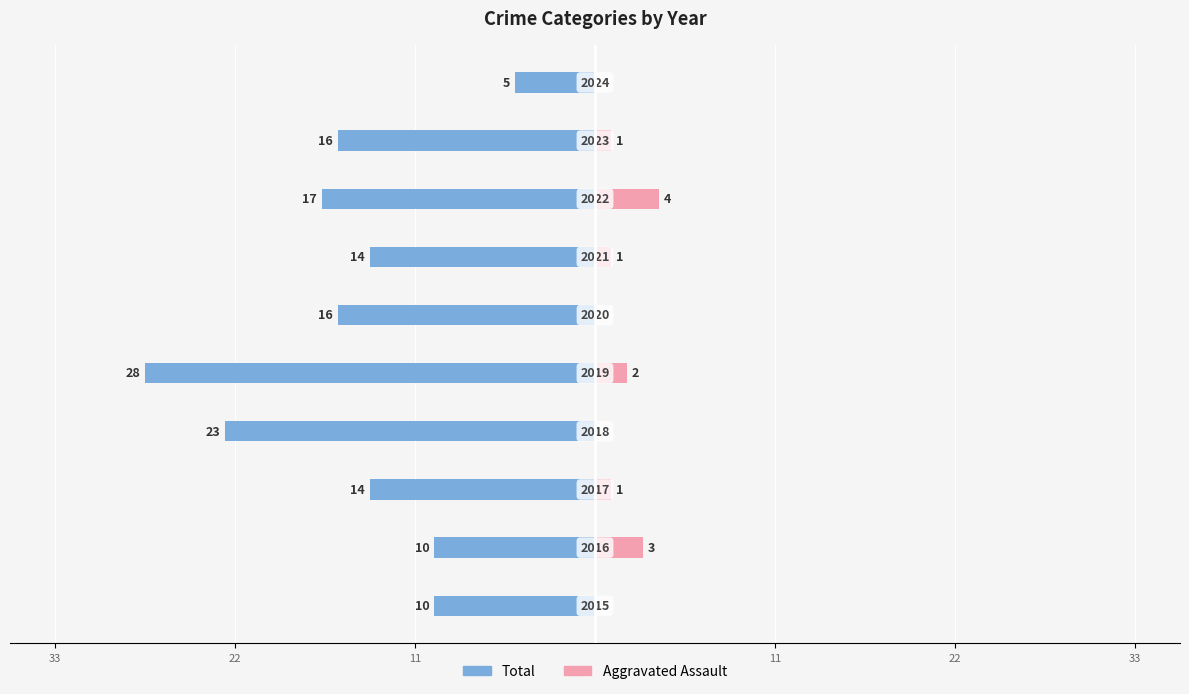

What are all the series names shown in the legend?

Total, Aggravated Assault